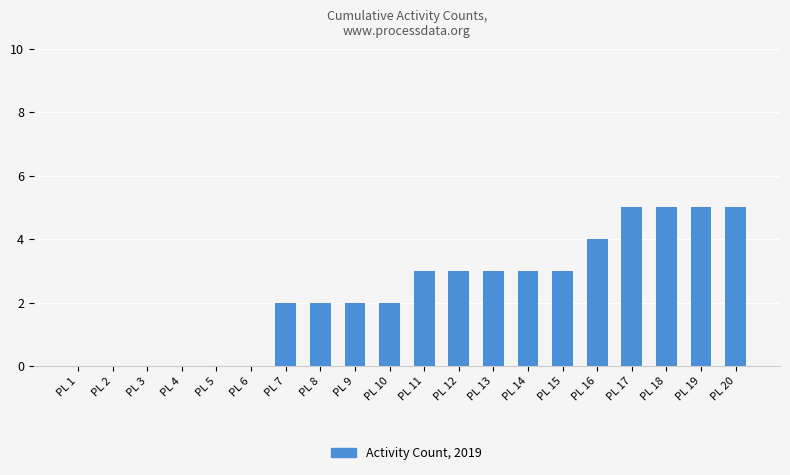

Are the bars horizontal?

No